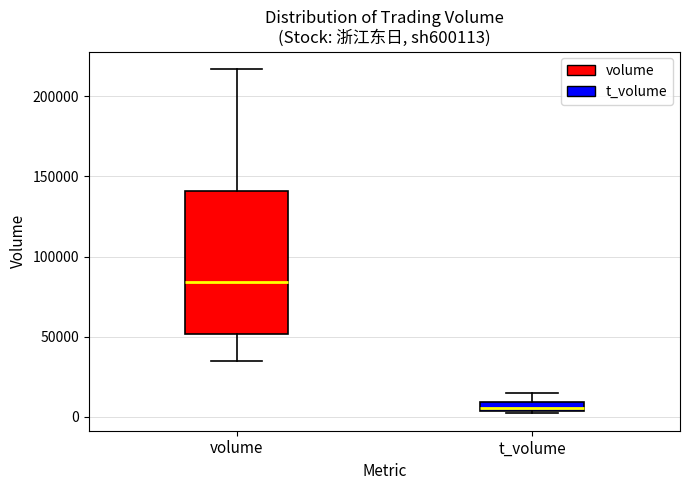

Which box's median line is the highest?

volume